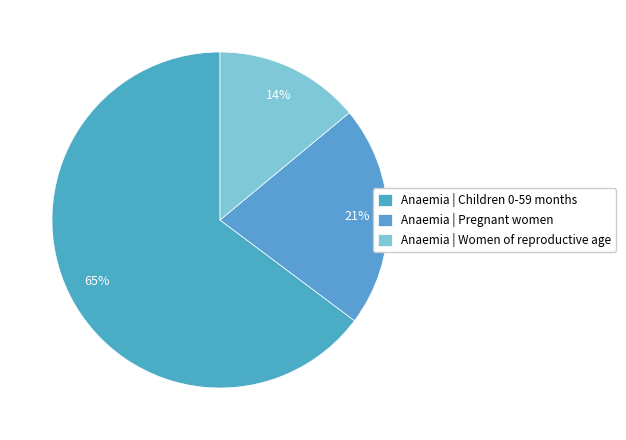

Does any single category account for the majority?

Yes